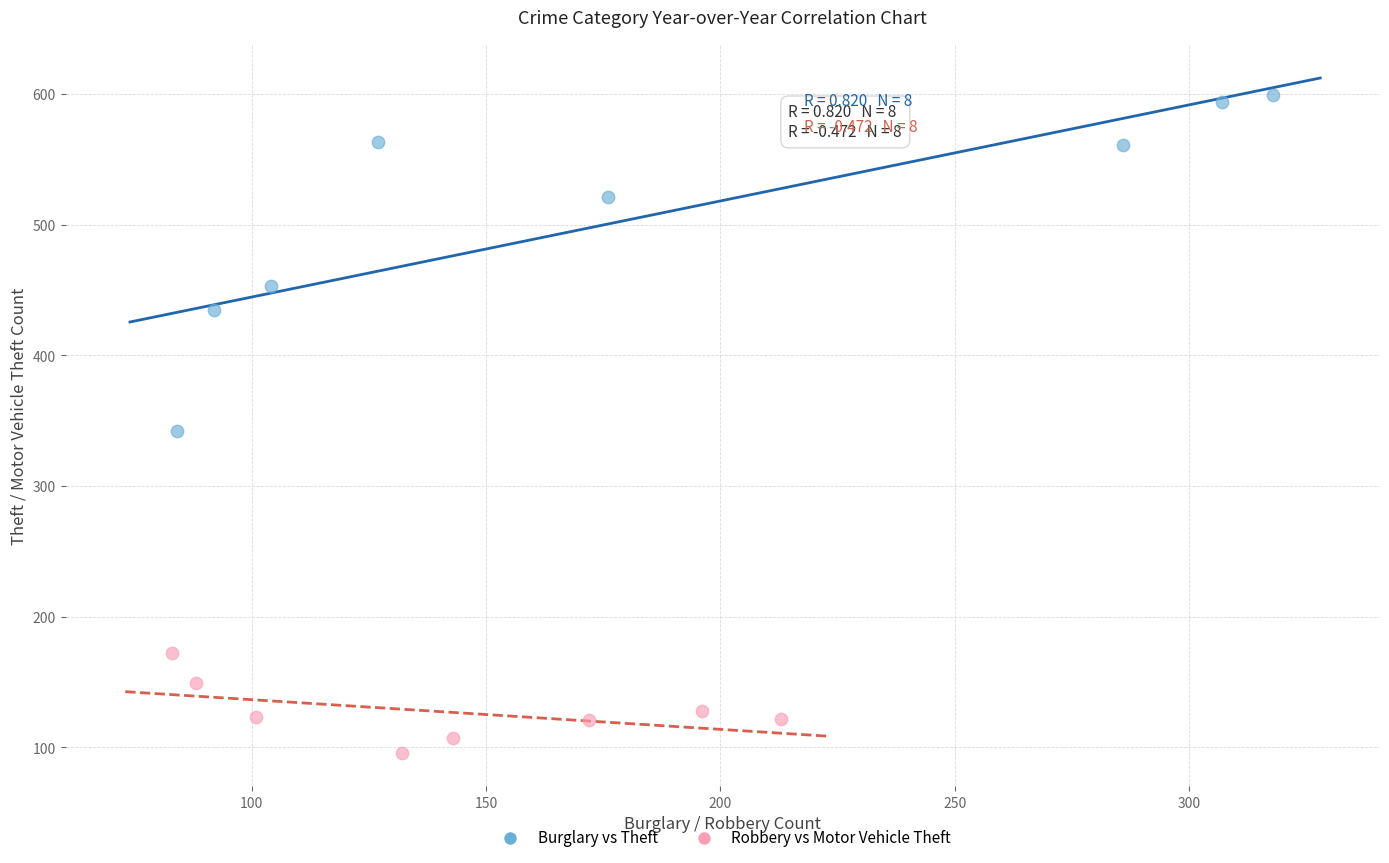

Which series contains the highest Y value?

Burglary vs Theft